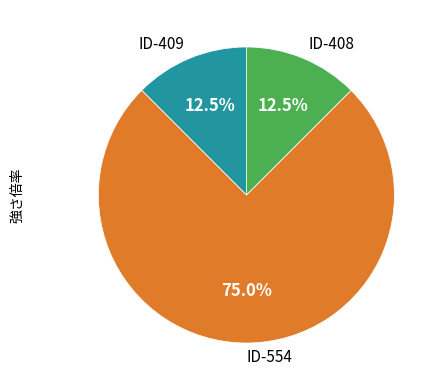

True or false: ID-554 accounts for 75% of the total.

True